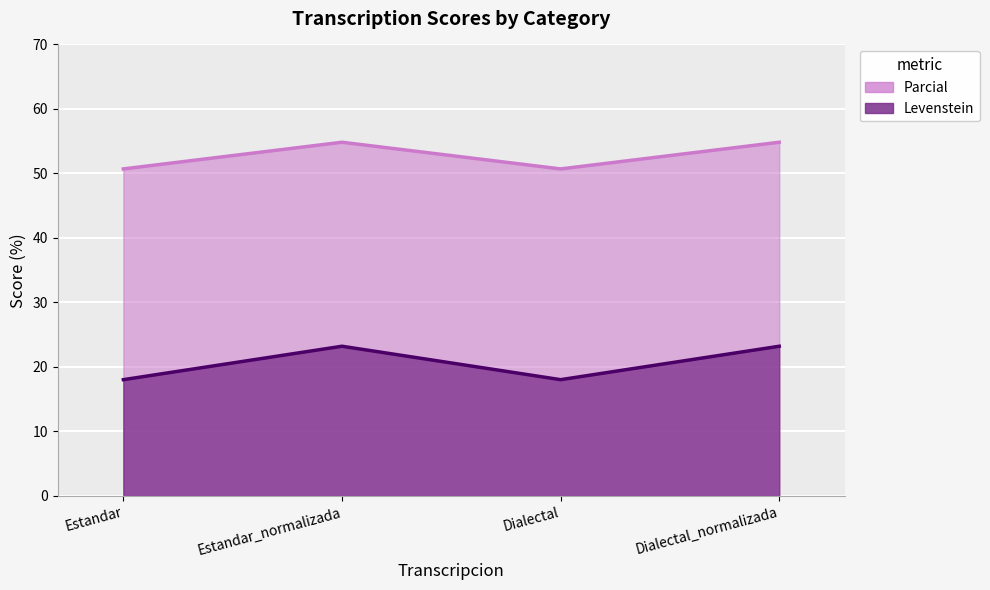

True or false: Parcial and Levenstein intersect in this chart.

False